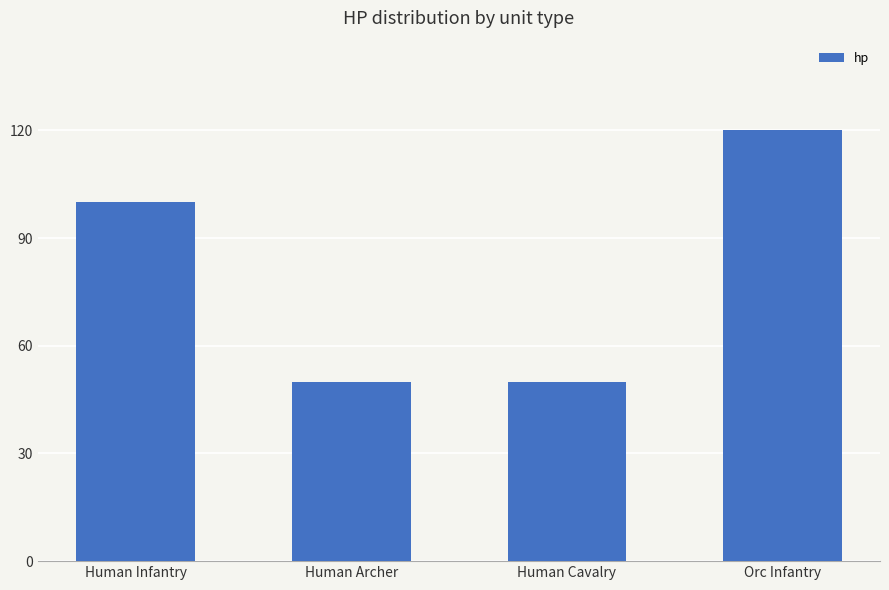

At which label is the value closest to 85?

Human Infantry